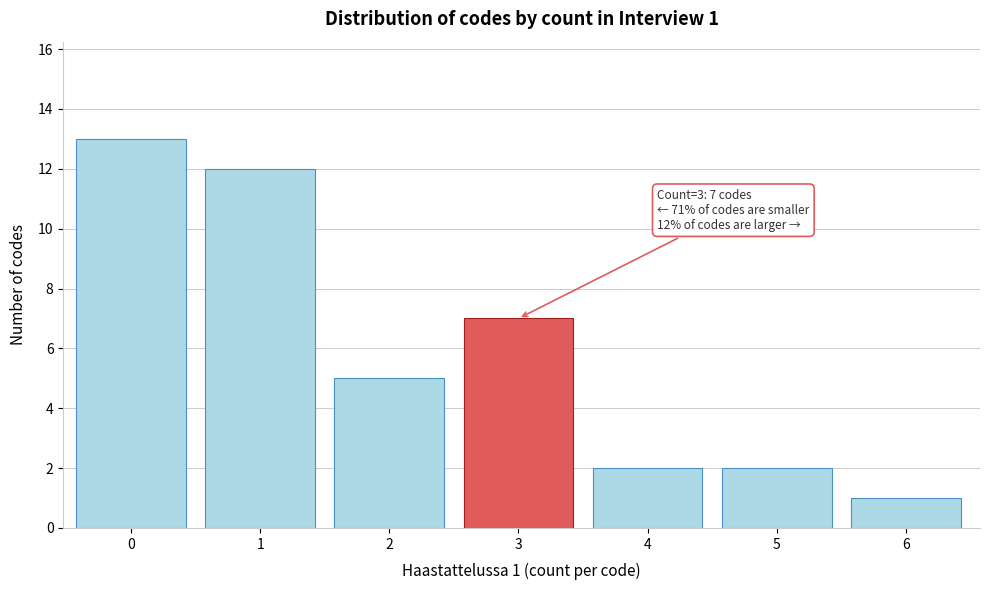

Reading left to right, extract all data points from this chart.

13	12	5	7	2	2	1